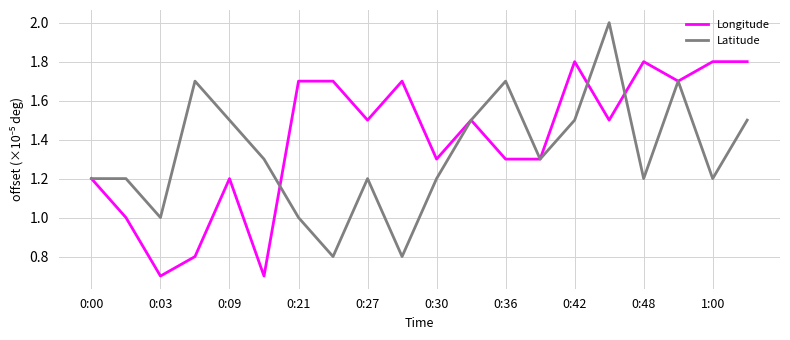

How many lines are shown in the chart?

2